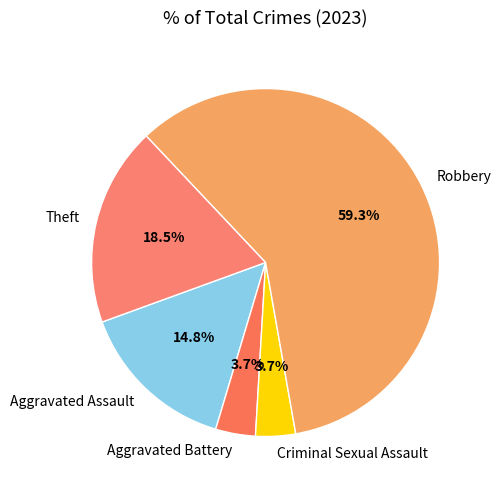

How many segments does this pie chart have?

5